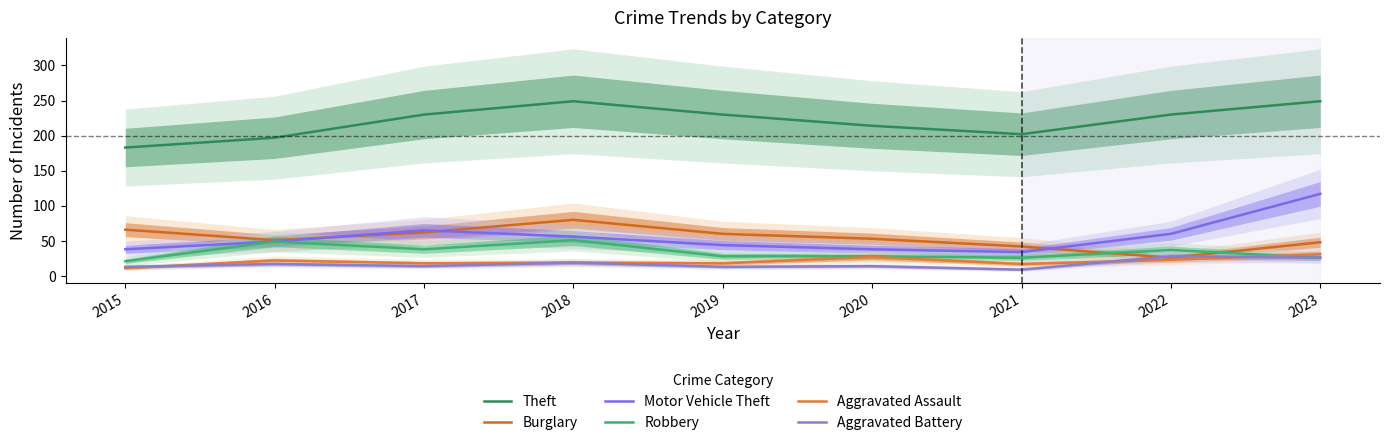

Rank the series by their maximum value, from lowest to highest.

Aggravated Battery, Aggravated Assault, Robbery, Burglary, Motor Vehicle Theft, Theft